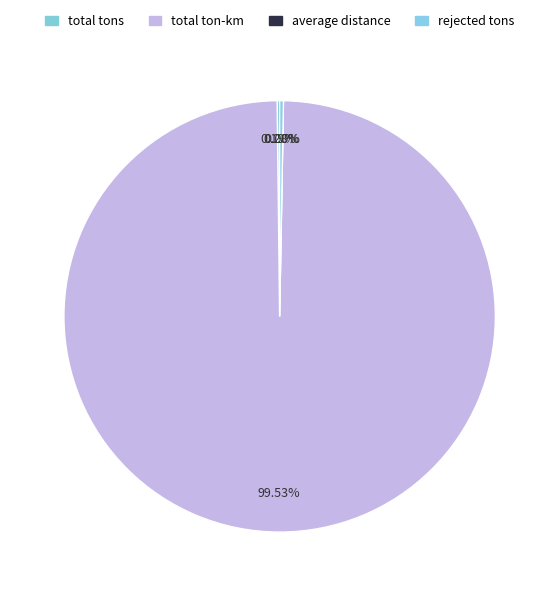

Is it true that rejected tons is 0% of the pie?

True